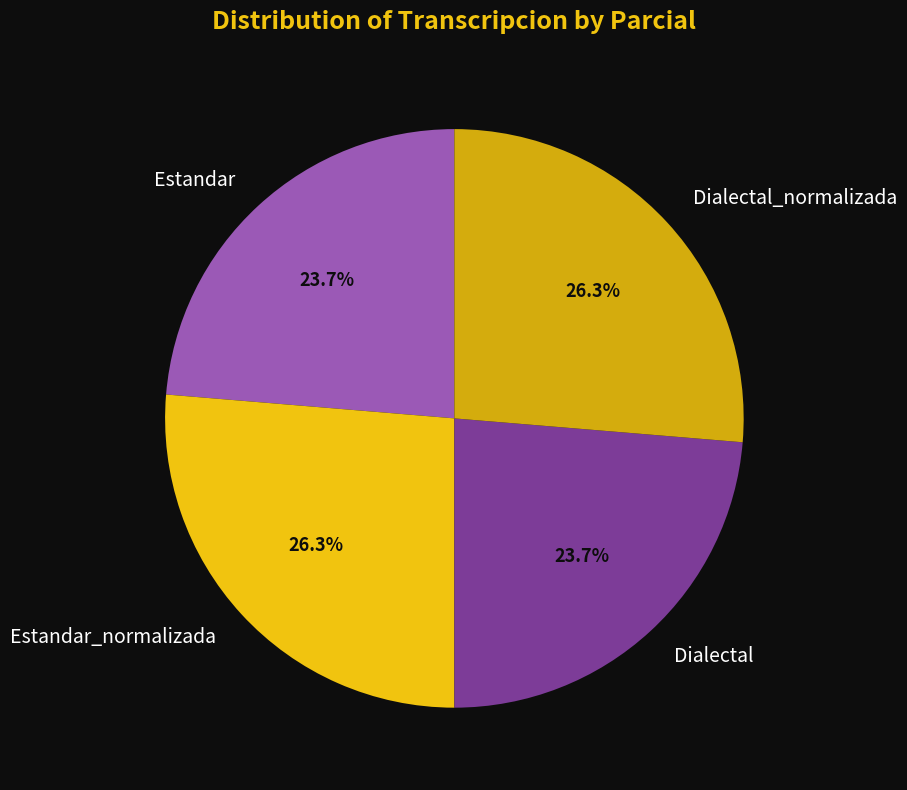

How much of the chart is everything except Estandar_normalizada?

73.7%